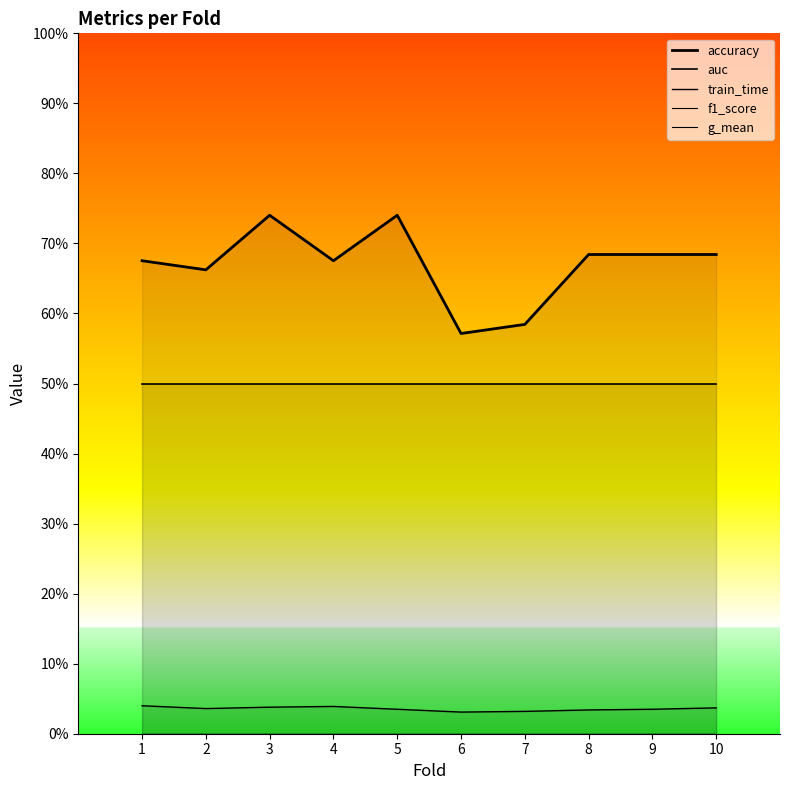

What is the total value across all series at 9?

1.2